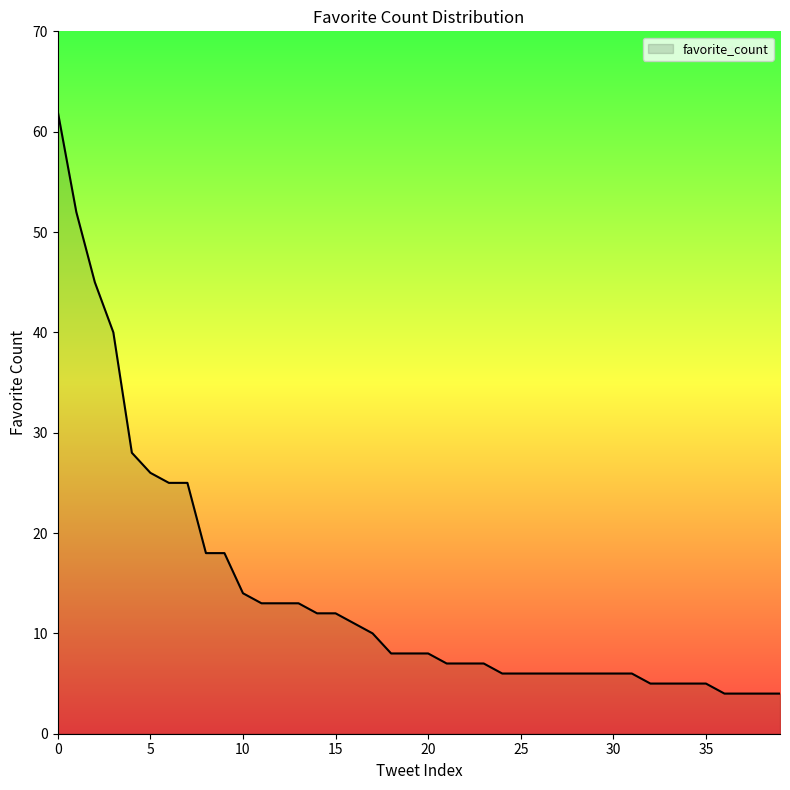

What is the smallest value displayed?

4